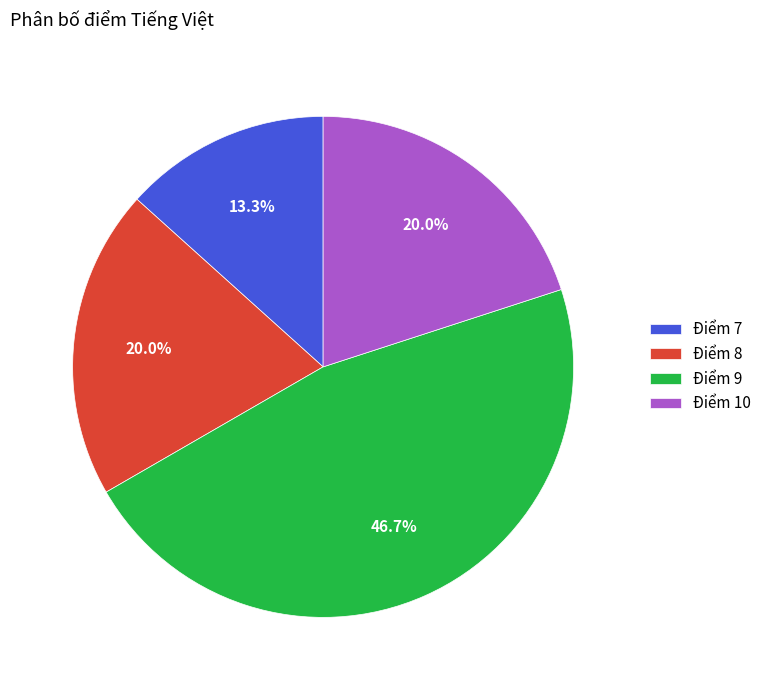

Which category has the biggest portion of the pie?

Điểm 9